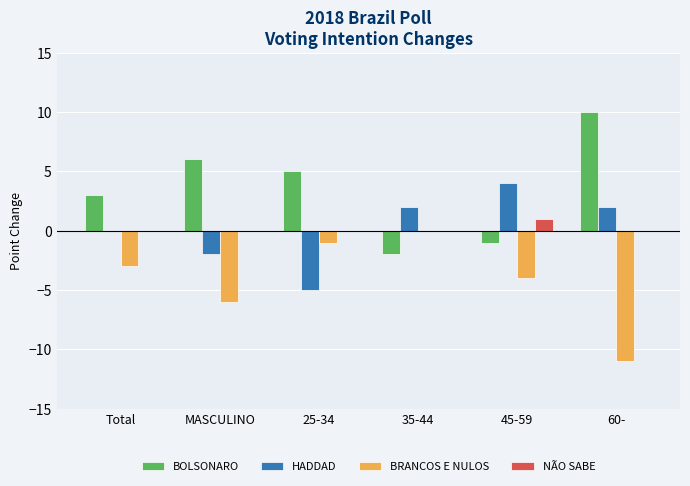

How many groups of bars are there?

6